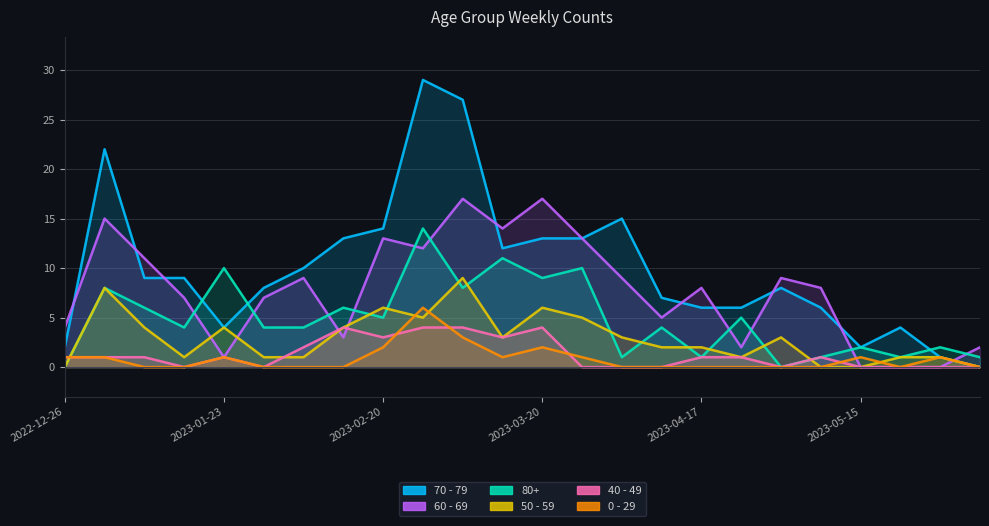

How many lines are shown in the chart?

6